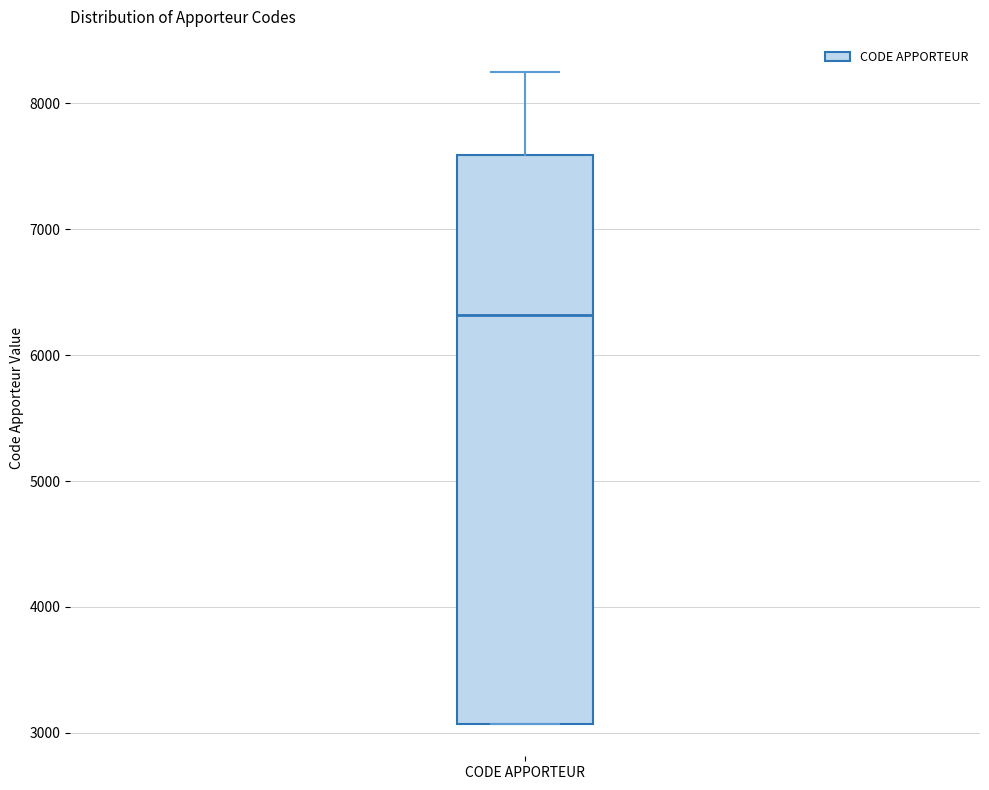

Where does the median line of the box for CODE APPORTEUR sit on the y-axis? The values are not printed on the chart, so give them approximately, as read against the axis.

6300